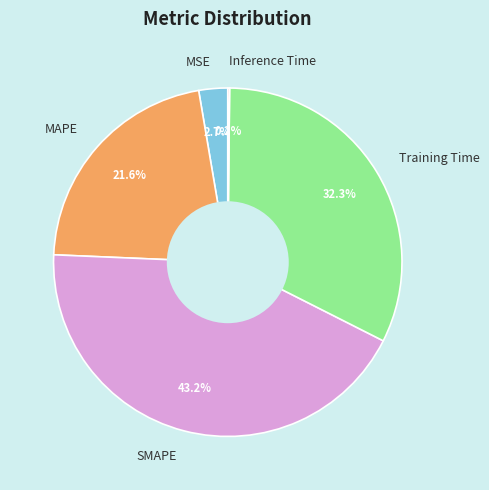

To the nearest percent, what is the difference between the largest and smallest slice percentages?

43%